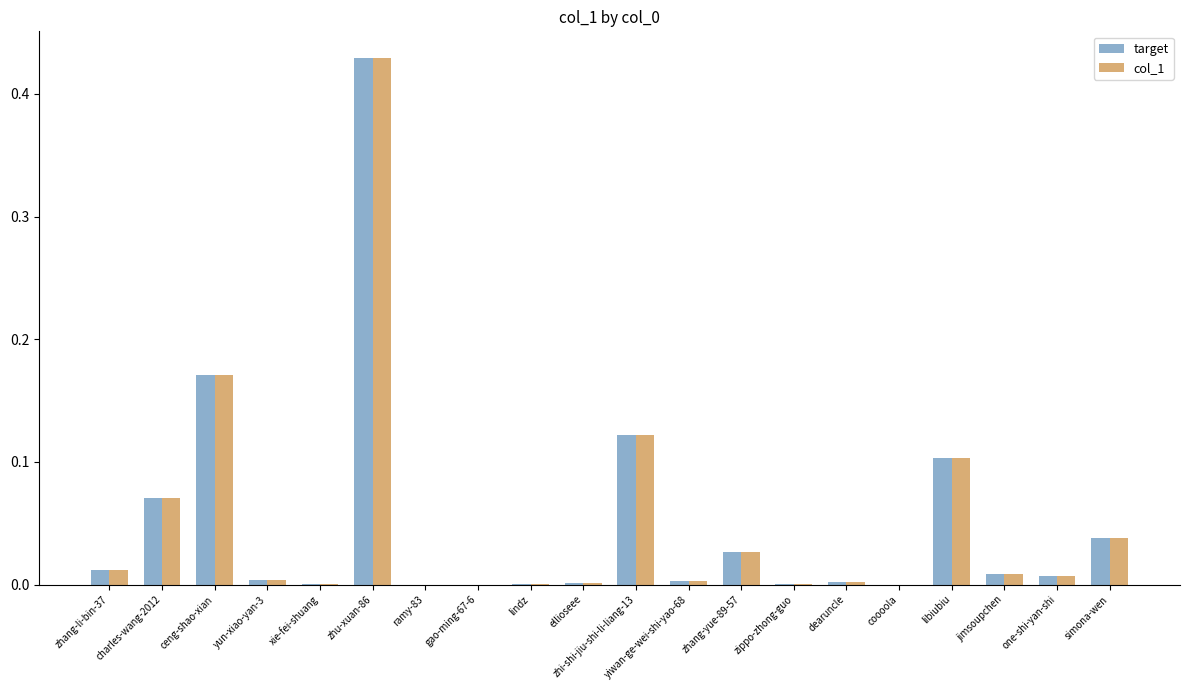

Which category has the highest value across all series?

zhu-xuan-86